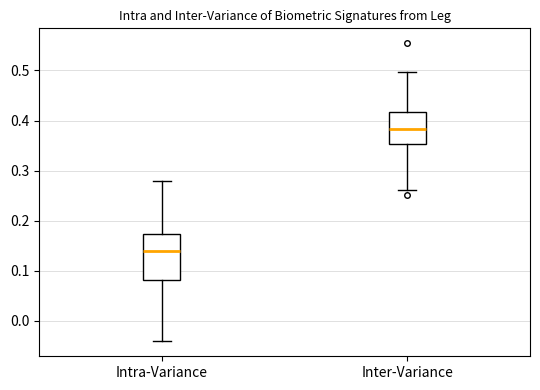

Reading left to right, read every box against the y-axis: the position of its median line, the range the box covers, and the ends of its whiskers. The values are not printed on the chart, so give them approximately, as read against the axis.

Intra-Variance: median 0.14, box 0.08 to 0.17, whiskers -0.04 to 0.28
Inter-Variance: median 0.38, box 0.35 to 0.42, whiskers 0.26 to 0.50